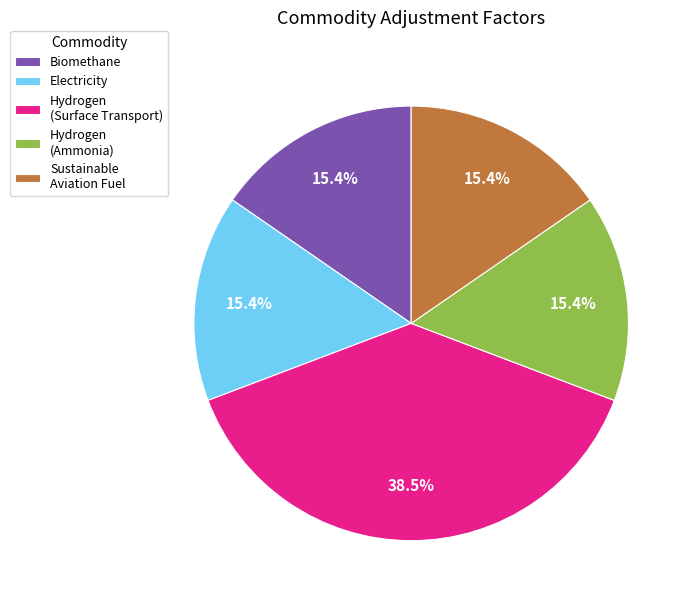

How many slices are in this pie chart?

5